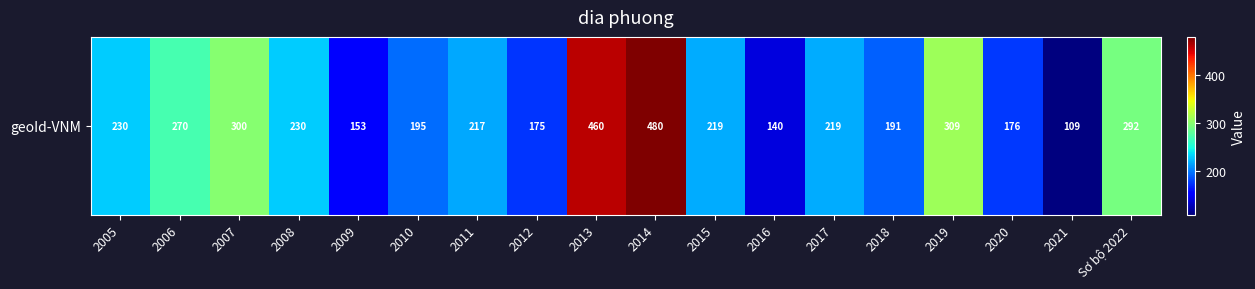

What is the sum of all values?

4365